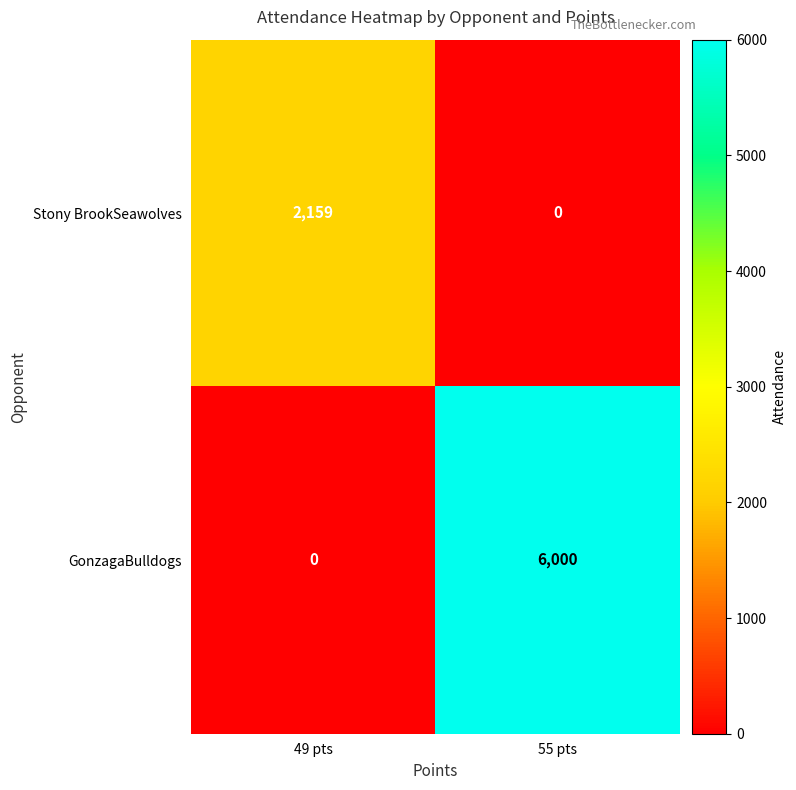

At which category is the sum across all series the highest?

55 pts